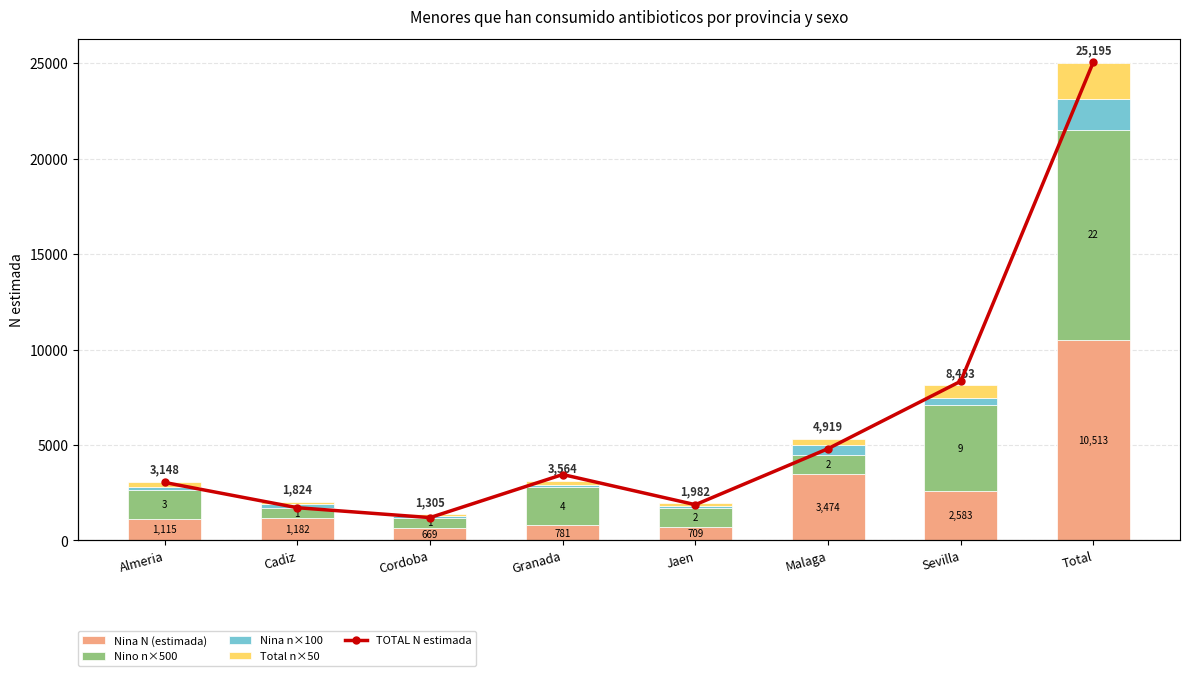

Is the value of Nina N (estimada) at Granada greater than the value of Nina n (muestra) ×100 at Jaen?

Yes